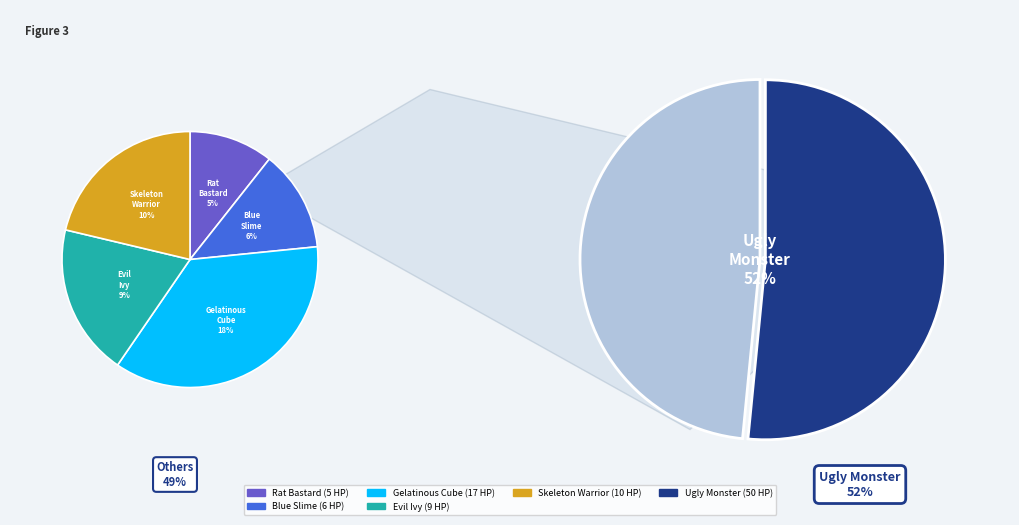

Between Blue Slime and Gelatinous Cube, which is larger?

Gelatinous Cube